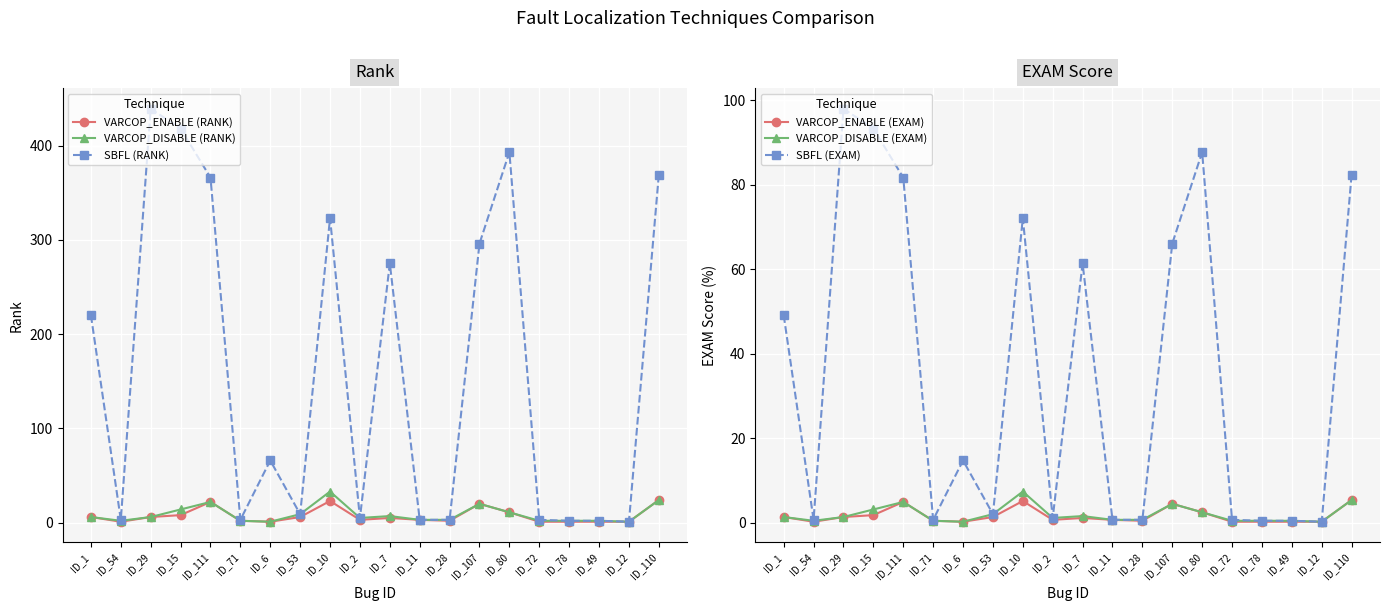

True or false: SBFL (RANK) and VARCOP_ENABLE (EXAM) intersect in this chart.

False